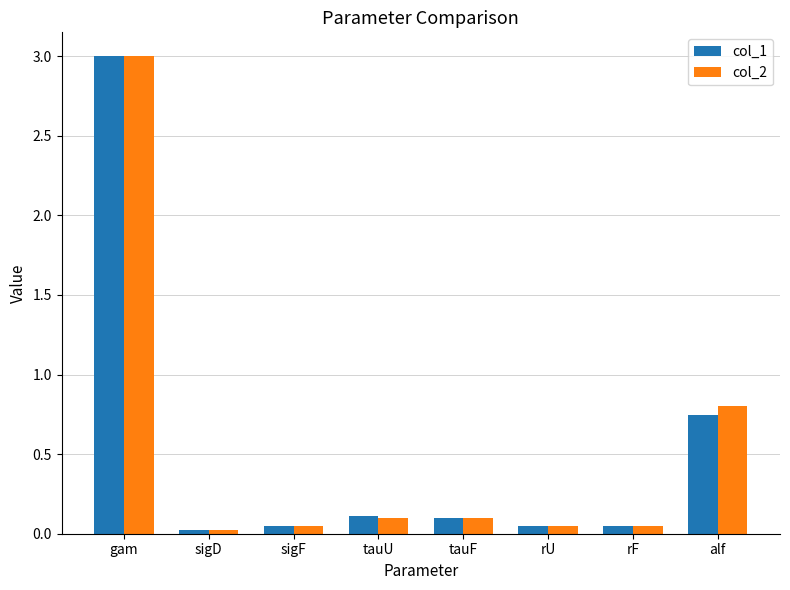

What is the value of the col_2 bar at the 1st from the left?

3.0